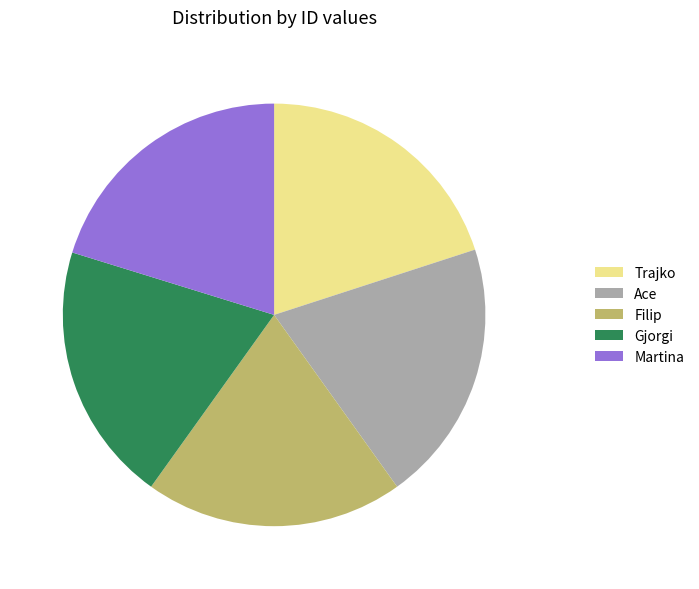

Count the number of slices in the pie.

5